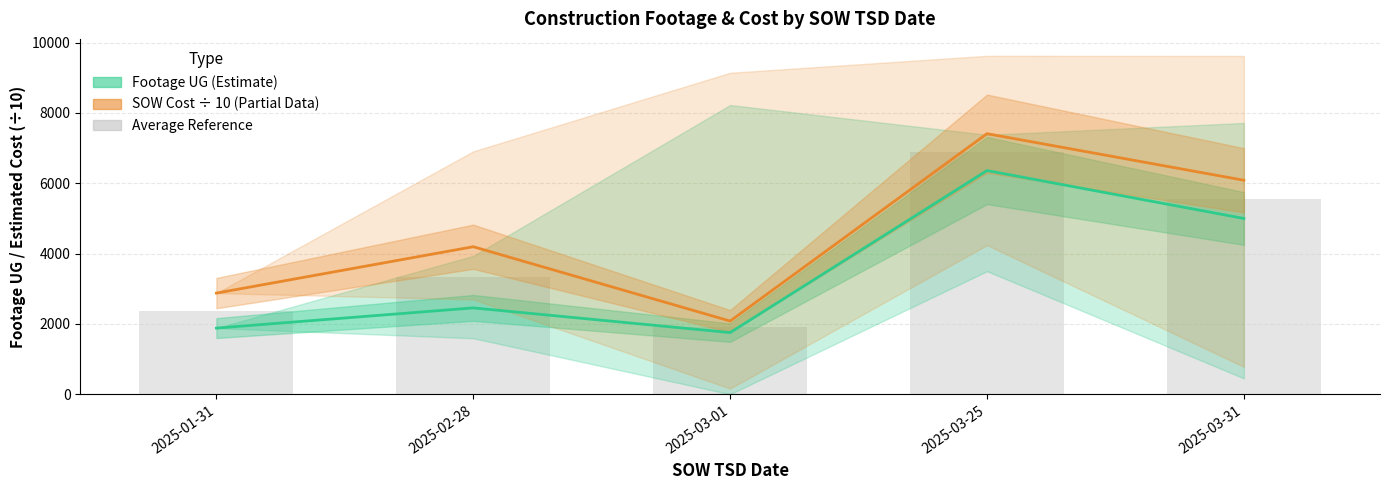

How many values in the SOW Cost ÷ 10 (Partial Data) series exceed 4195?

3